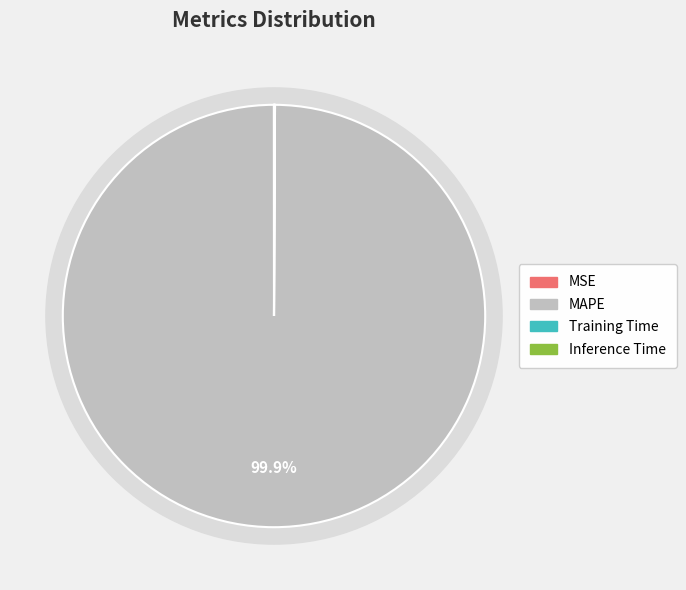

How many segments does this pie chart have?

4